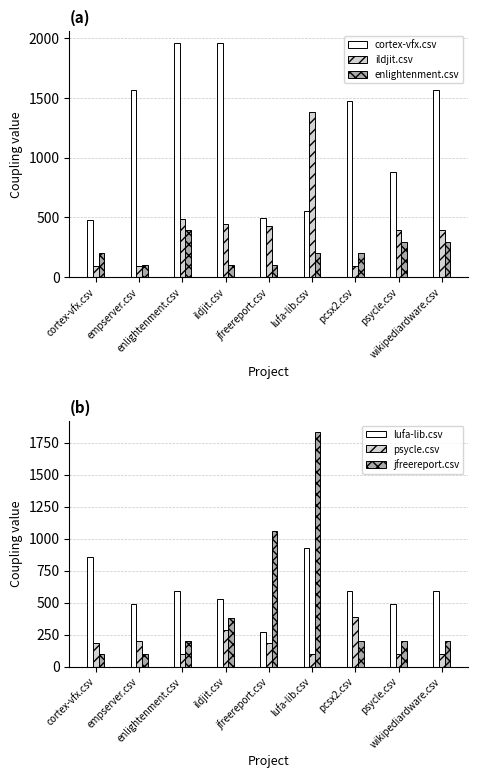

The lufa-lib.csv series shows 588.5 at pcsx2.csv. True or false?

True